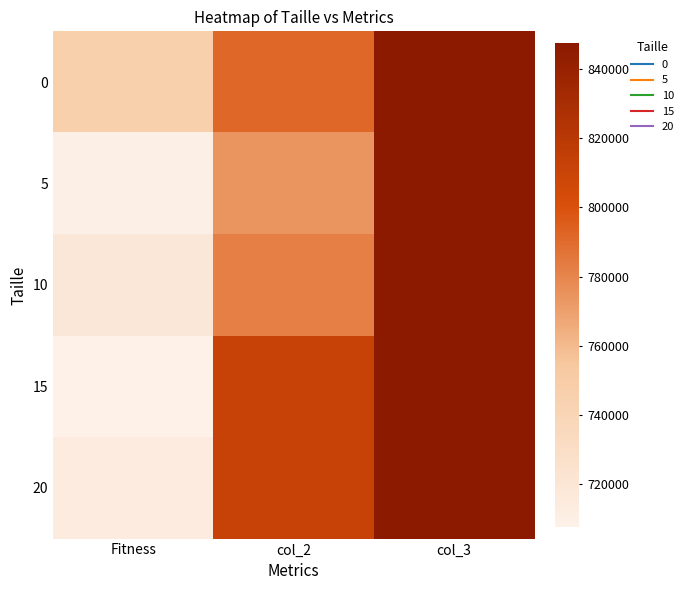

Reading right to left, list all the values displayed in this chart.

0: col_3=847676	col_2=791696	Fitness=746108
5: col_3=847676	col_2=773848	Fitness=709448
10: col_3=847676	col_2=782028	Fitness=718902
15: col_3=847676	col_2=812030	Fitness=707466
20: col_3=847676	col_2=812030	Fitness=713836